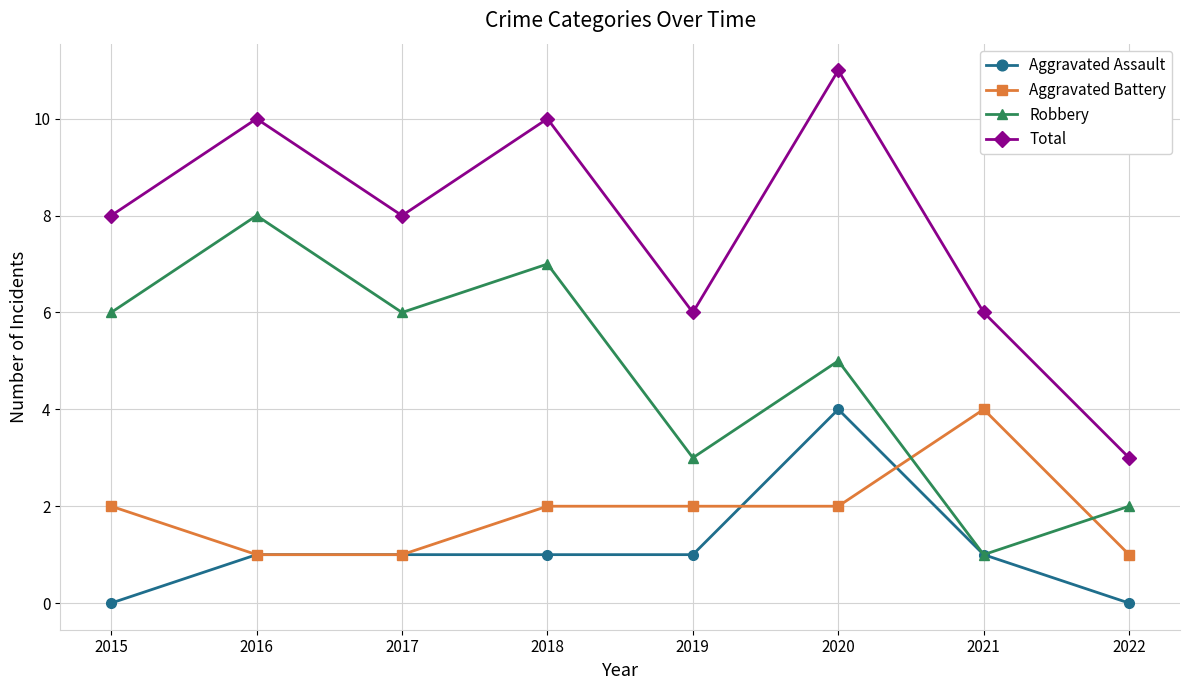

What is the approximate value of Aggravated Assault at 2020?

4